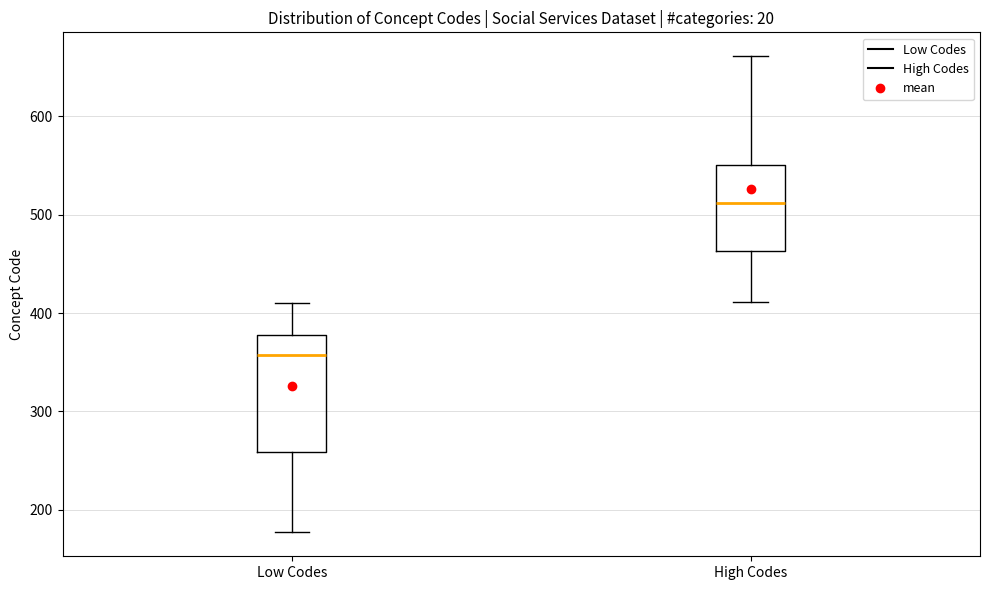

Which box has the lowest median line?

Low Codes